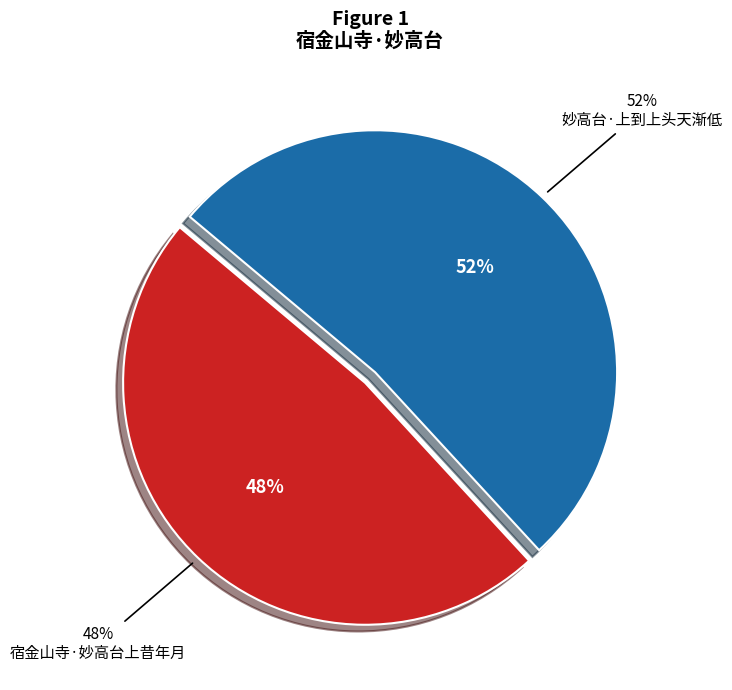

To the nearest percent, what percentage of the pie is 宿金山寺·妙高台上昔年月?

48%